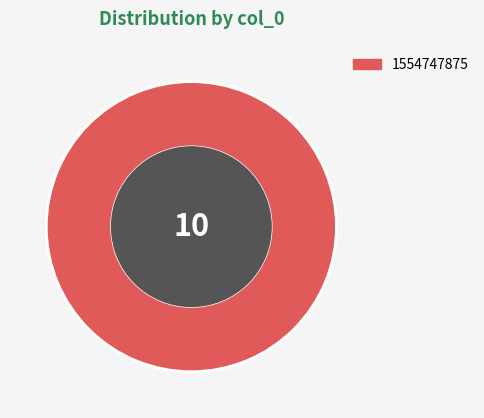

Does any single category account for the majority?

Yes